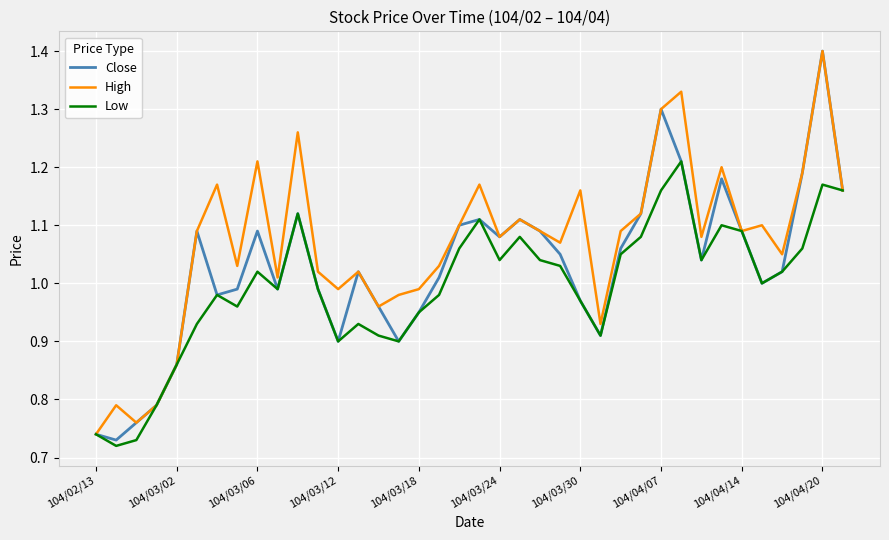

Which series has the largest range (max minus min)?

Close